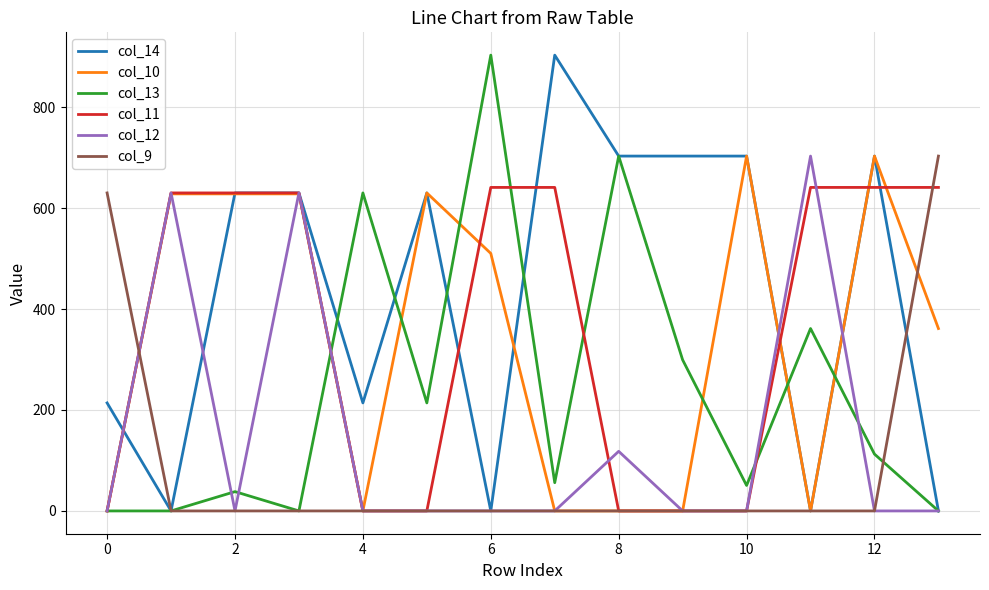

Which series has the largest total across all categories?

col_14